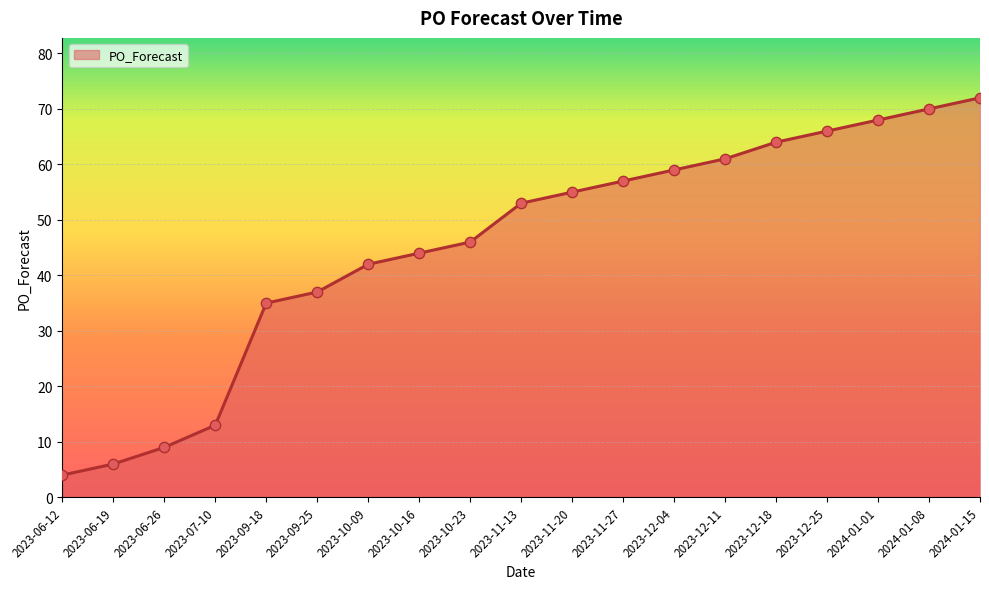

Approximately how many times larger is the value at 2023-10-16 compared to 2023-09-18?

1.3